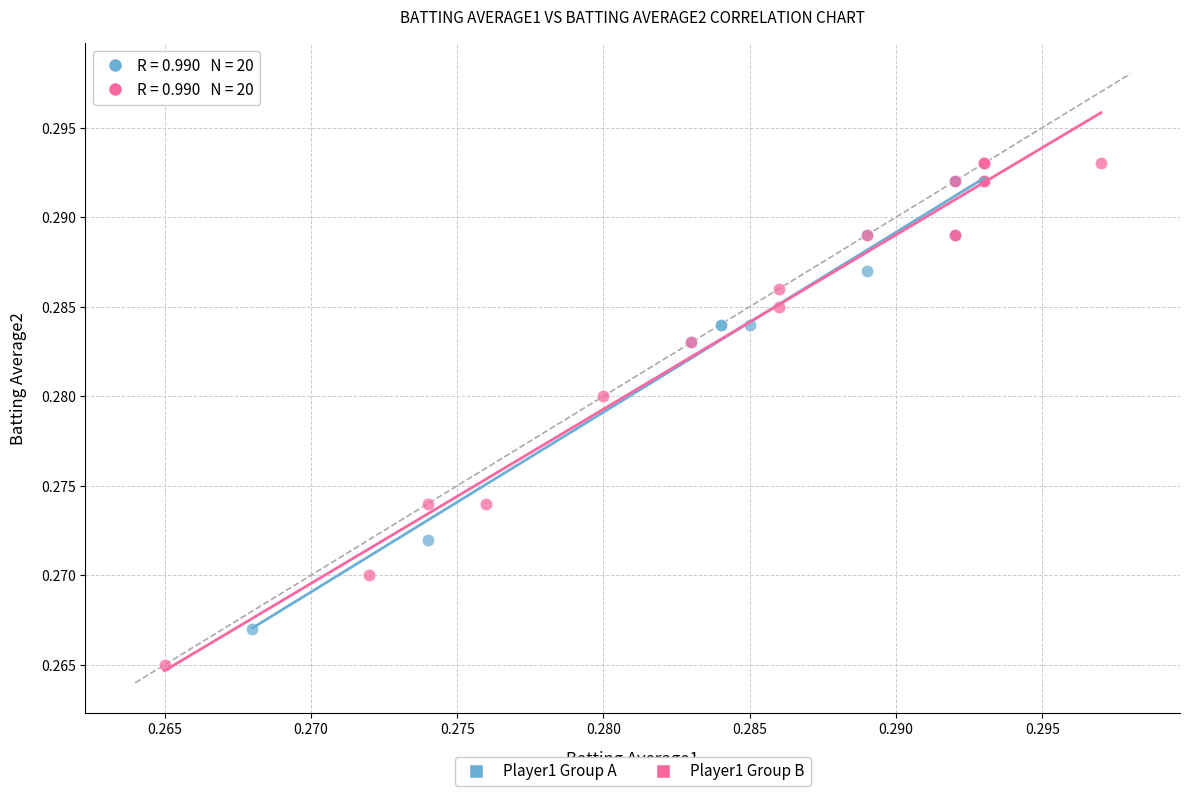

Which series has the largest Y range (max minus min)?

Player1 Group B